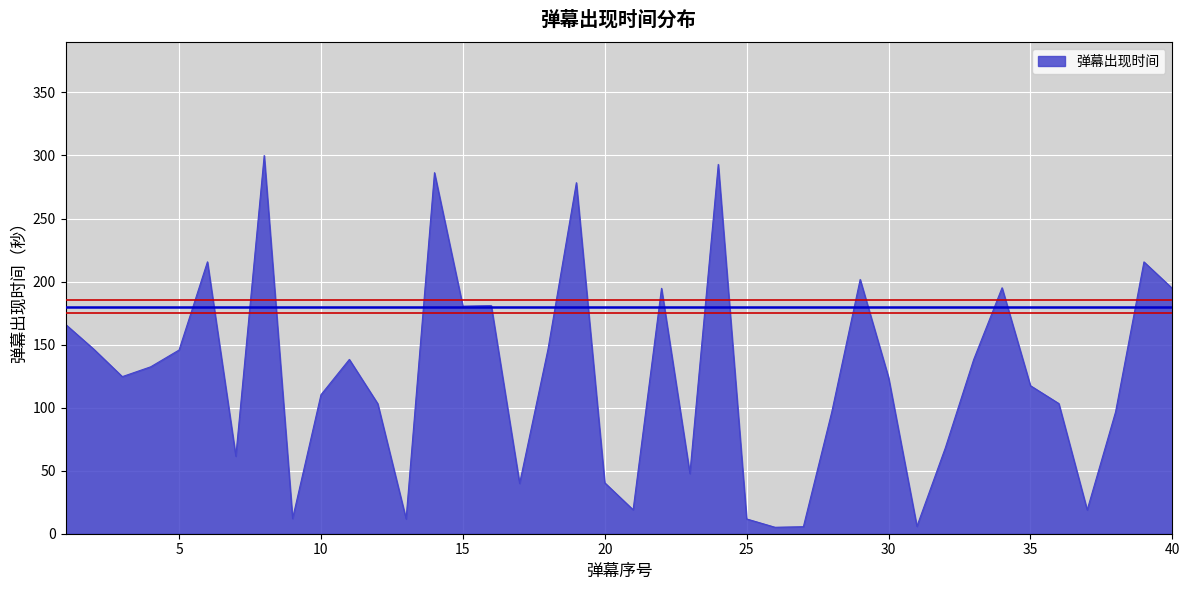

What is the difference between the maximum and minimum values?

294.8